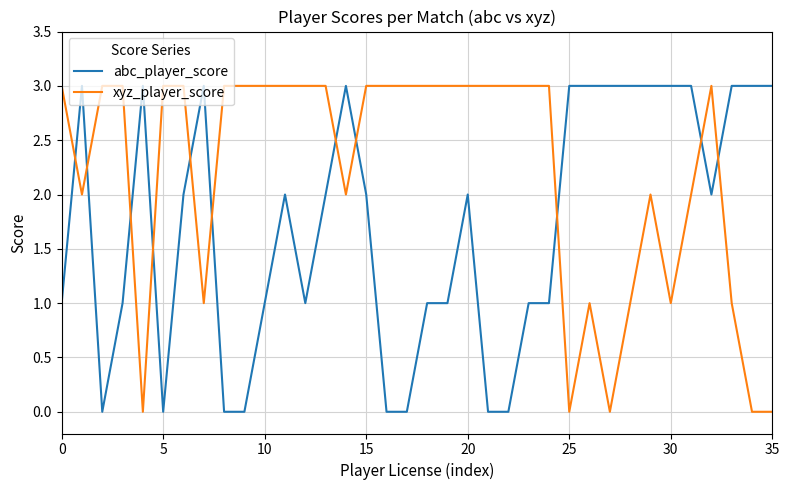

List the series in order of their overall mean, highest first.

xyz_player_score, abc_player_score